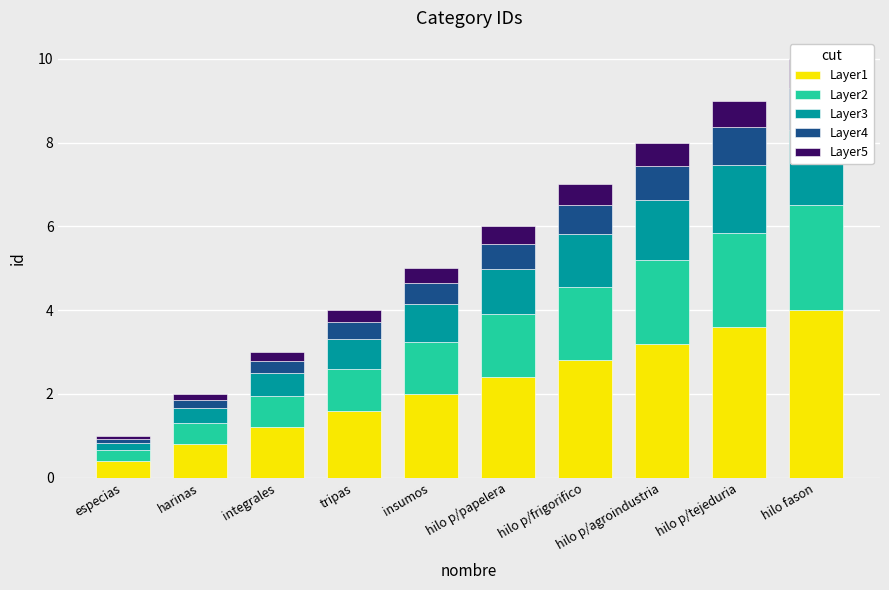

Reading left to right, what are all the values shown in this chart?

Layer1: 0.4	0.8	1.2	1.6	2.0	2.4	2.8	3.2	3.6	4.0
Layer2: 0.2	0.5	0.7	1.0	1.2	1.5	1.8	2.0	2.2	2.5
Layer3: 0.2	0.4	0.5	0.7	0.9	1.1	1.3	1.4	1.6	1.8
Layer4: 0.1	0.2	0.3	0.4	0.5	0.6	0.7	0.8	0.9	1.0
Layer5: 0.1	0.1	0.2	0.3	0.3	0.4	0.5	0.6	0.6	0.7